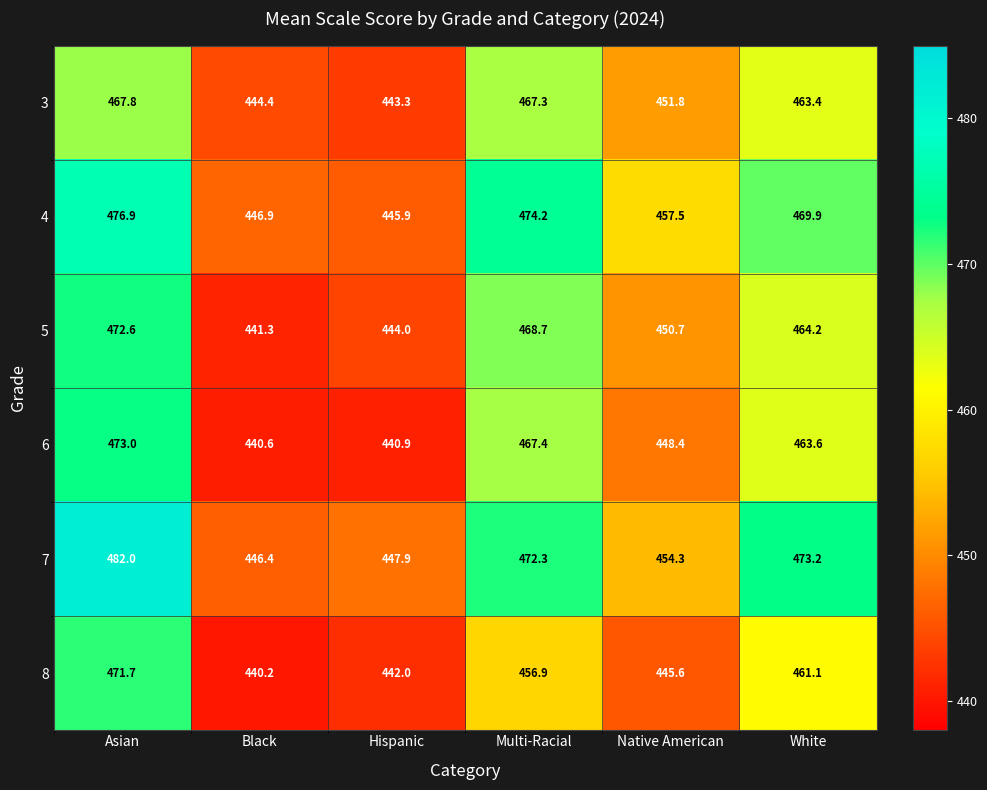

At Native American, list the series in order from smallest to largest.

8, 6, 5, 3, 7, 4